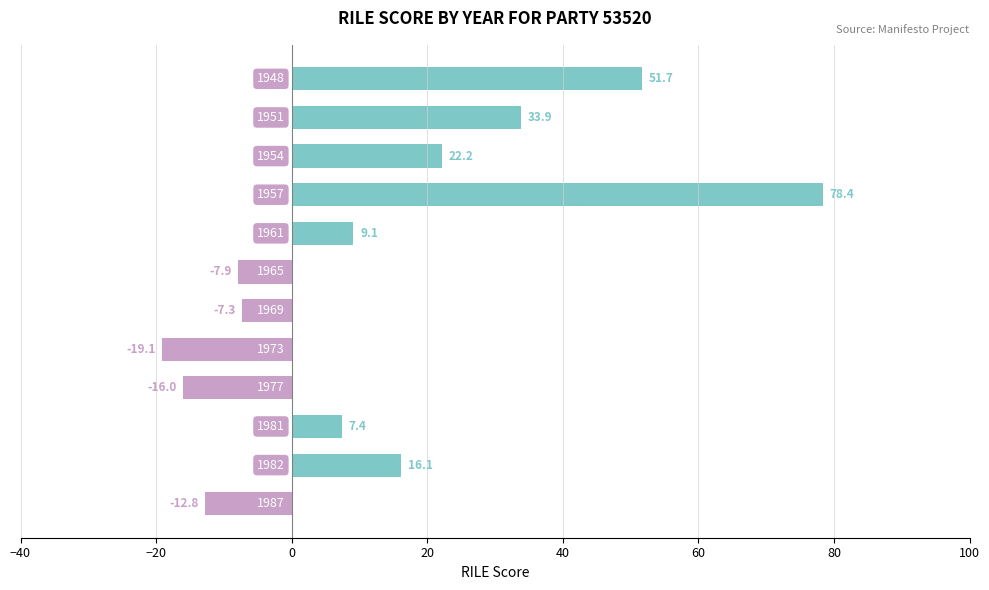

How many data points are less than 9?

6